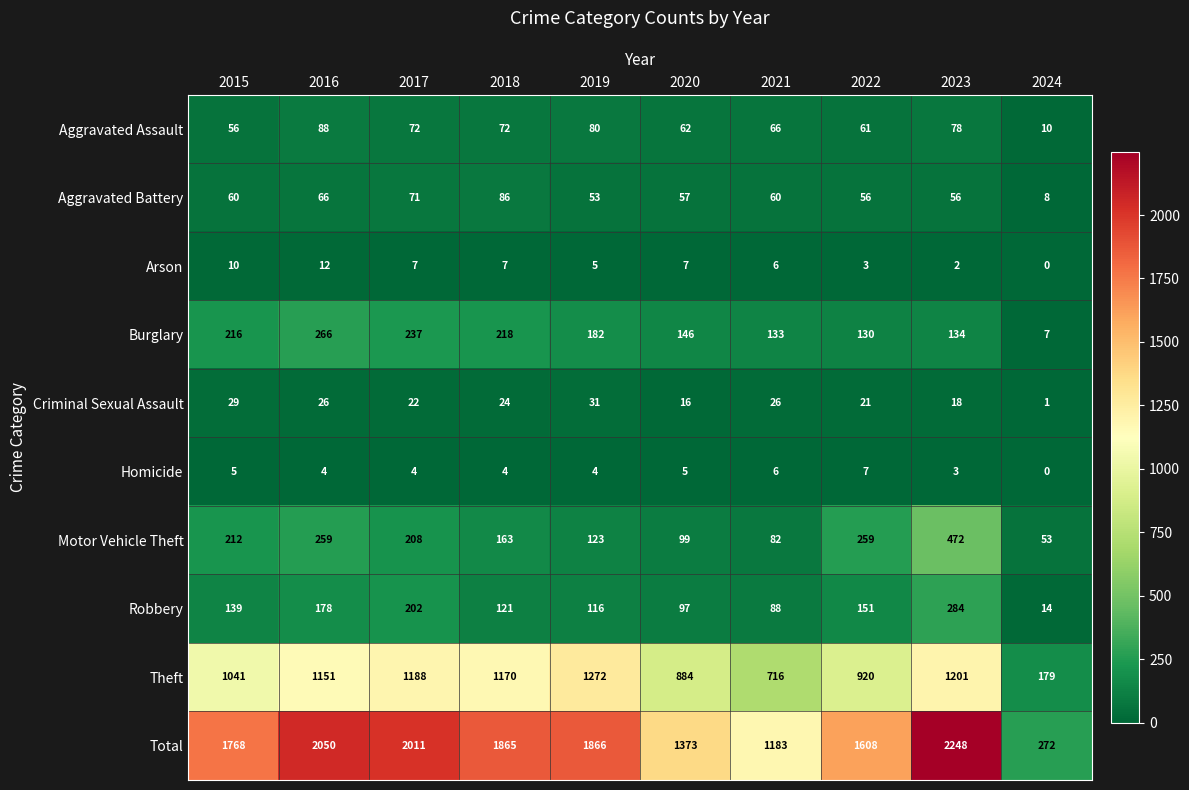

Which category has the lowest value across all series?

2024